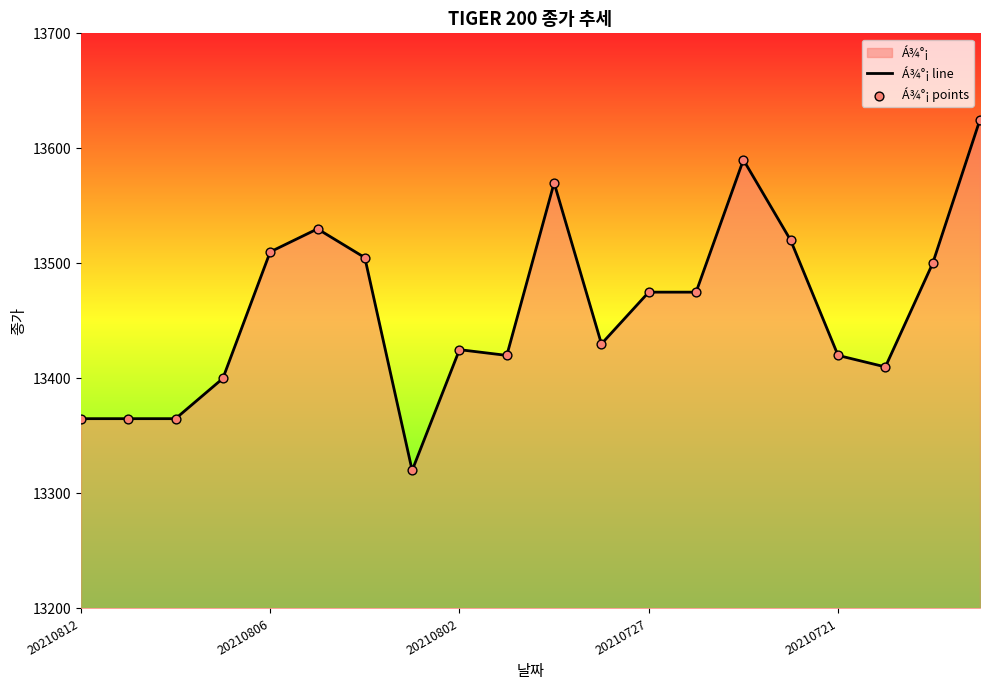

Which series has the largest total across all categories?

Á¾°¡ line